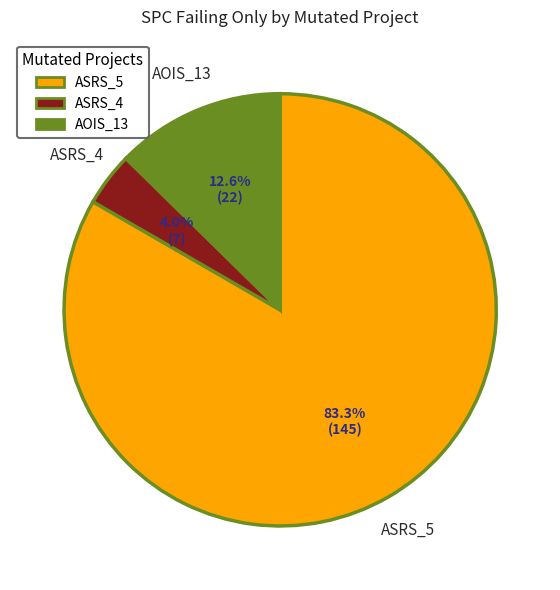

Is the sum of ASRS_4 and AOIS_13 greater than half?

No